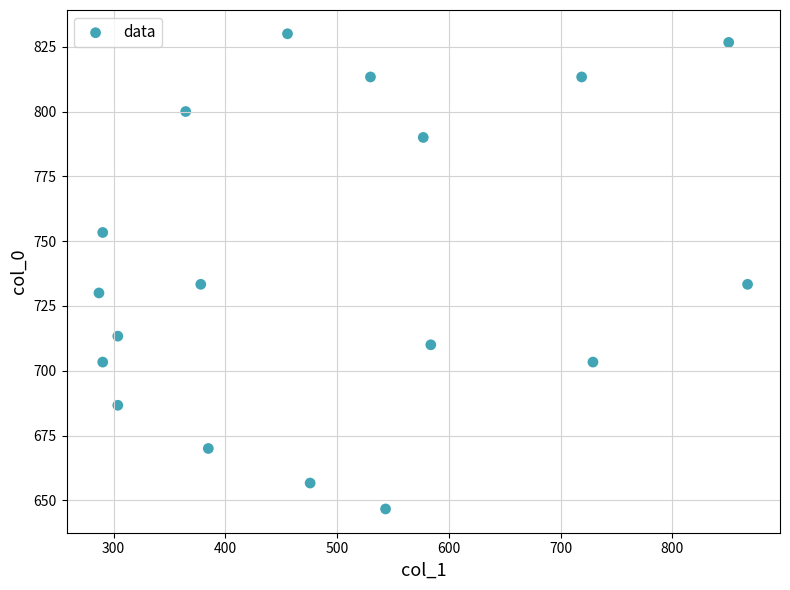

What is the range of Y values (max minus min)?

183.3